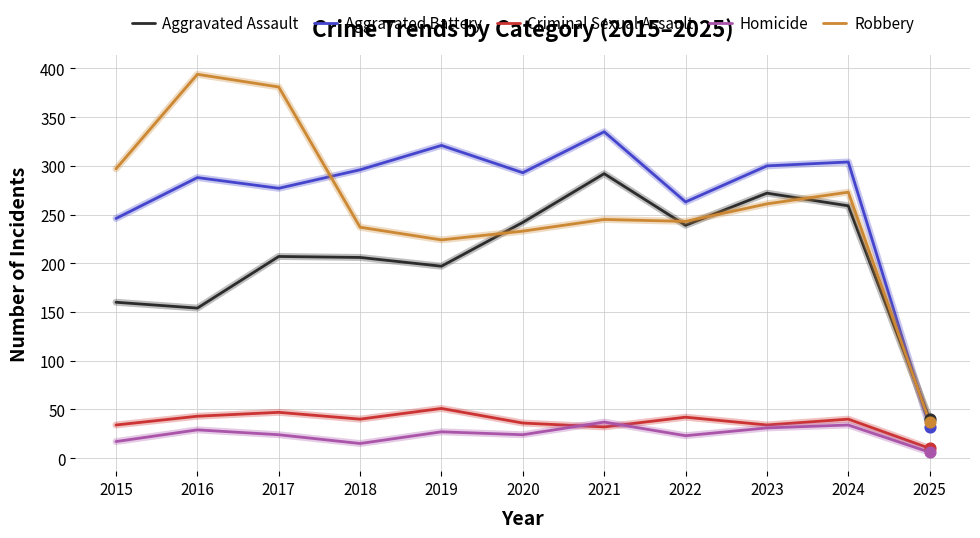

What are all the series names shown in the legend?

Aggravated Assault, Aggravated Battery, Criminal Sexual Assault, Homicide, Robbery